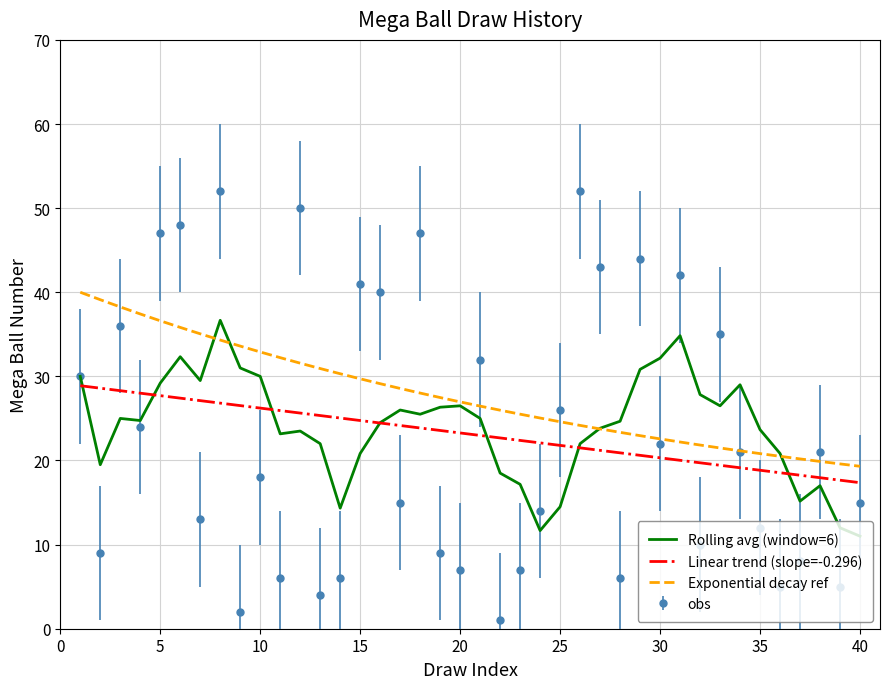

True or false: Exponential decay ref and Linear trend (slope=-0.296) cross at least once.

False